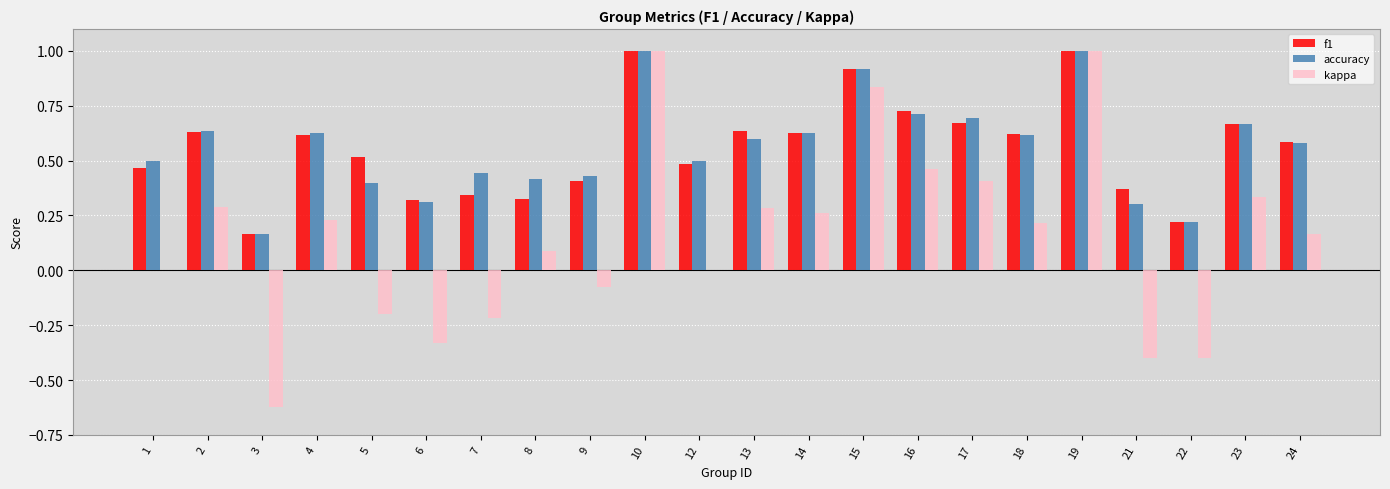

Which series changed the most between 16 and 23?

kappa